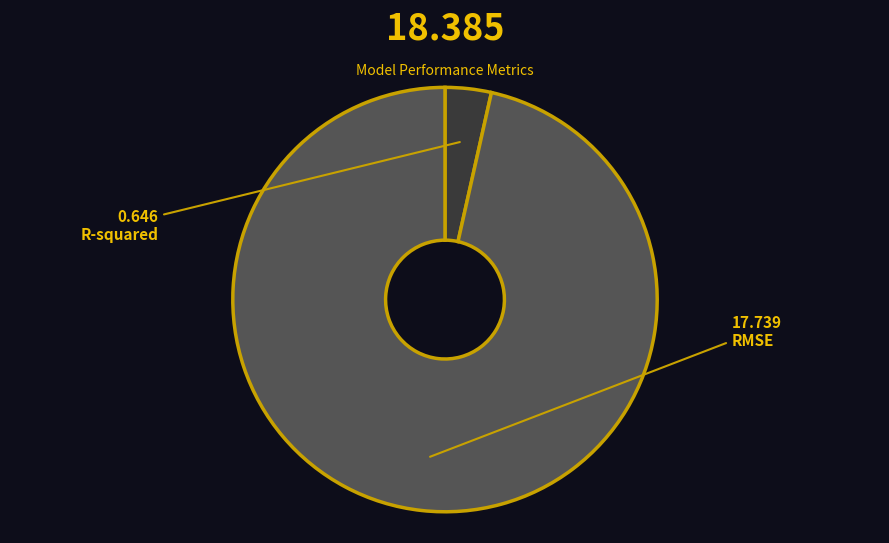

Which has a higher value, R-squared or RMSE?

RMSE